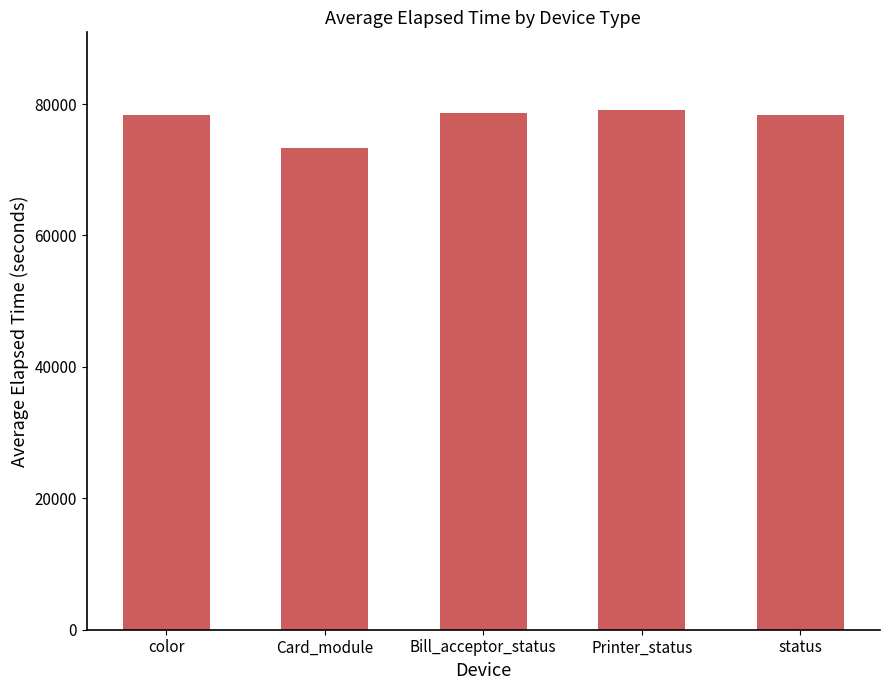

What is the average value?

77530.4